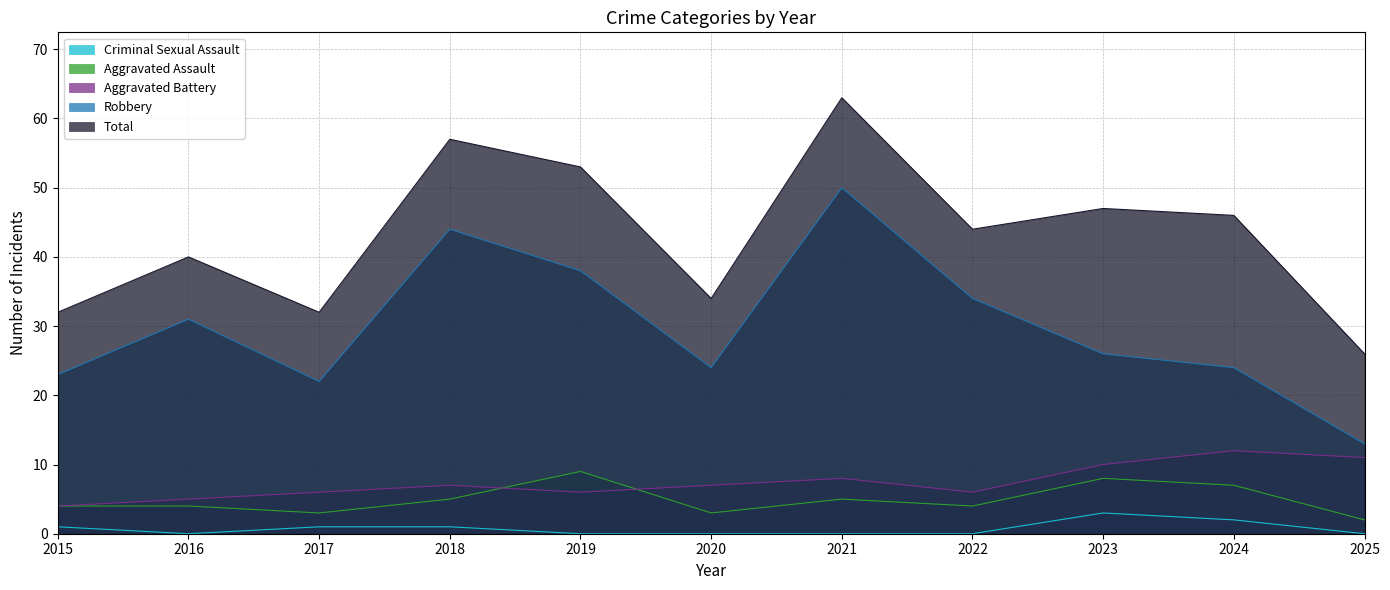

Which has a higher value, 2021 or 2019?

2019